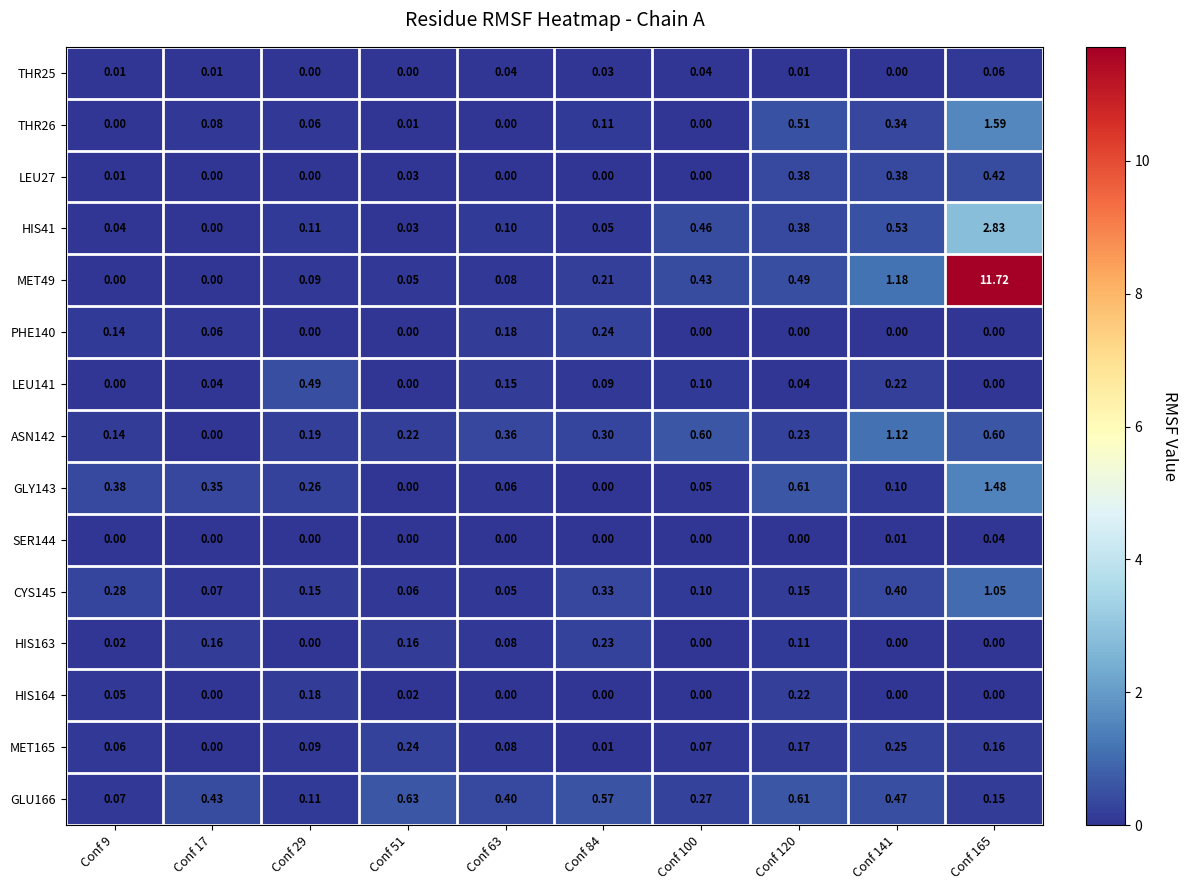

Is the value of GLY143 at Conf 9 greater than the value of GLU166 at Conf 84?

No